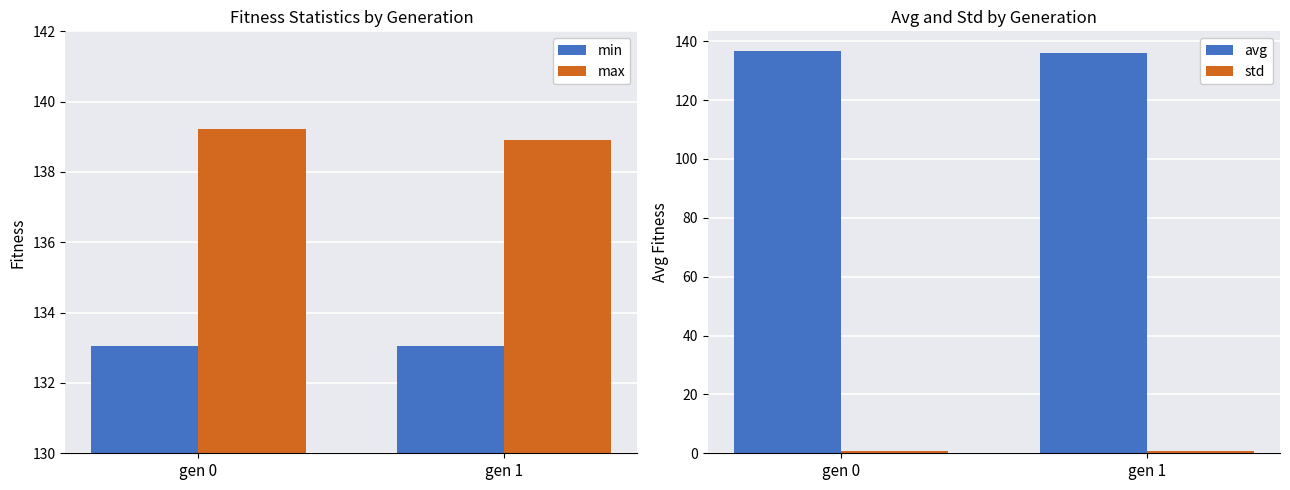

How many bars are there in each group?

4